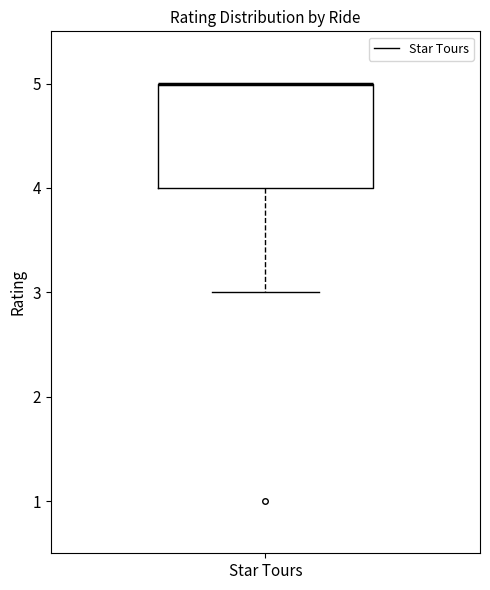

Transcribe this box plot: give where the median line is, the range the box spans, and where the two whiskers end, as read against the y-axis. The values are not printed on the chart, so give them approximately, as read against the axis.

median 5 (drawn on the box's upper edge), box 4 to 5, whiskers 3 to 5